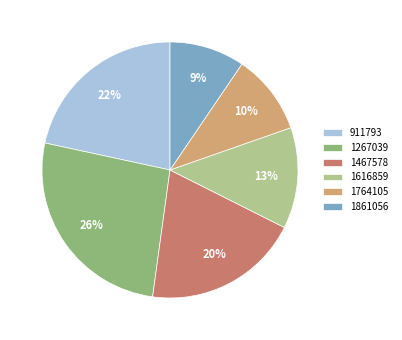

To the nearest percent, what percentage of the pie is 1861056?

9%